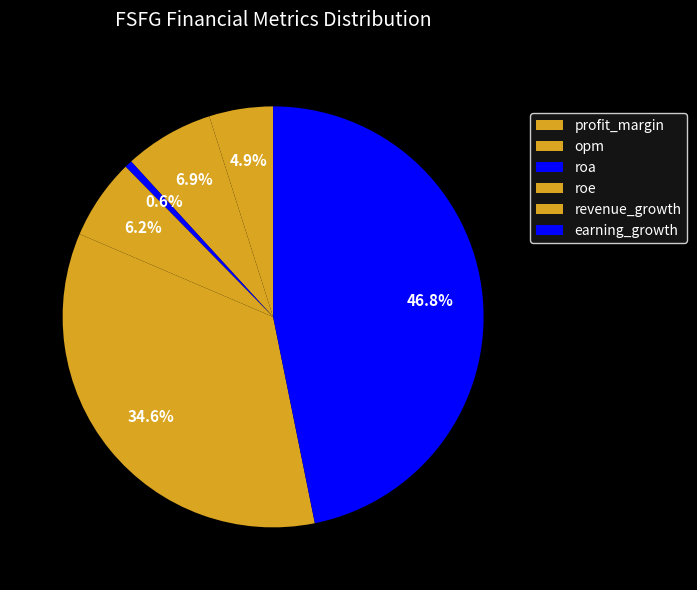

To the nearest percent, what percentage of the pie is profit_margin?

5%